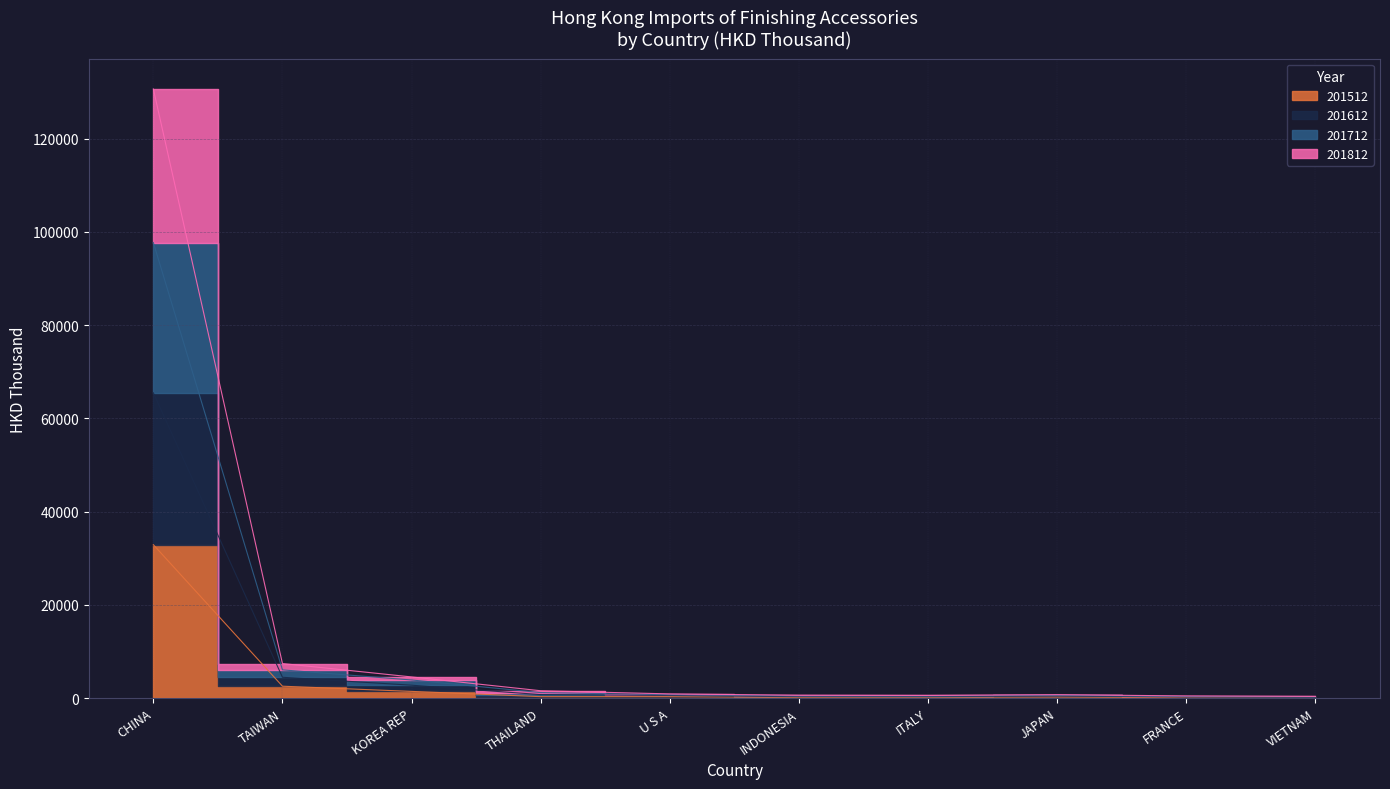

List the series in order of their overall mean, lowest first.

201512, 201812, 201612, 201712